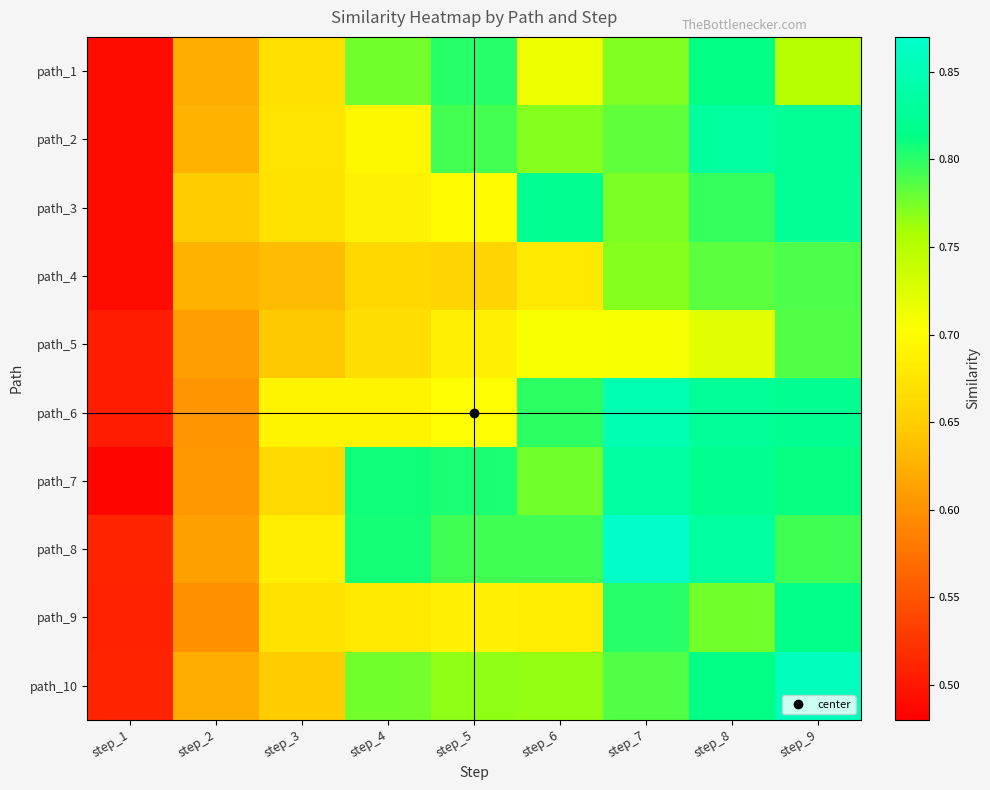

Reading left to right, what are all the values shown in this chart?

path_1: step_1=0.5	step_2=0.6	step_3=0.7	step_4=0.8	step_5=0.8	step_6=0.7	step_7=0.8	step_8=0.8	step_9=0.8
path_2: step_1=0.5	step_2=0.6	step_3=0.7	step_4=0.7	step_5=0.8	step_6=0.8	step_7=0.8	step_8=0.8	step_9=0.8
path_3: step_1=0.5	step_2=0.6	step_3=0.7	step_4=0.7	step_5=0.7	step_6=0.8	step_7=0.8	step_8=0.8	step_9=0.8
path_4: step_1=0.5	step_2=0.6	step_3=0.6	step_4=0.7	step_5=0.7	step_6=0.7	step_7=0.8	step_8=0.8	step_9=0.8
path_5: step_1=0.5	step_2=0.6	step_3=0.6	step_4=0.7	step_5=0.7	step_6=0.7	step_7=0.7	step_8=0.7	step_9=0.8
path_6: step_1=0.5	step_2=0.6	step_3=0.7	step_4=0.7	step_5=0.7	step_6=0.8	step_7=0.8	step_8=0.8	step_9=0.8
path_7: step_1=0.5	step_2=0.6	step_3=0.7	step_4=0.8	step_5=0.8	step_6=0.8	step_7=0.8	step_8=0.8	step_9=0.8
path_8: step_1=0.5	step_2=0.6	step_3=0.7	step_4=0.8	step_5=0.8	step_6=0.8	step_7=0.9	step_8=0.8	step_9=0.8
path_9: step_1=0.5	step_2=0.6	step_3=0.7	step_4=0.7	step_5=0.7	step_6=0.7	step_7=0.8	step_8=0.8	step_9=0.8
path_10: step_1=0.5	step_2=0.6	step_3=0.6	step_4=0.8	step_5=0.8	step_6=0.8	step_7=0.8	step_8=0.8	step_9=0.9